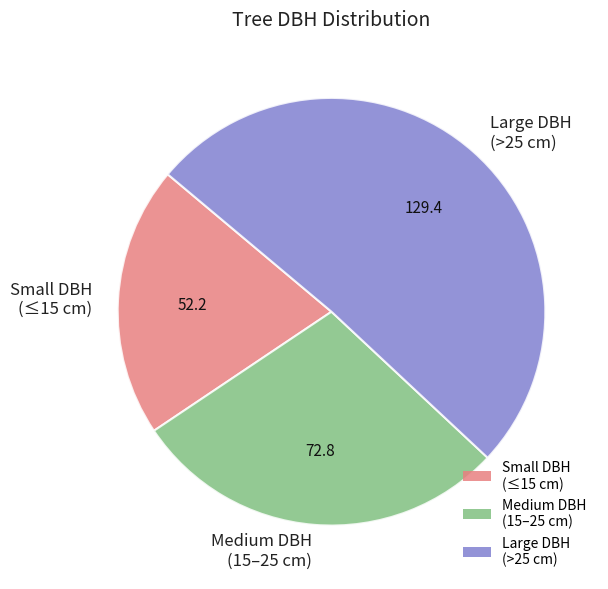

Which has a higher value, Medium DBH (15–25 cm) or Large DBH (>25 cm)?

Large DBH (>25 cm)